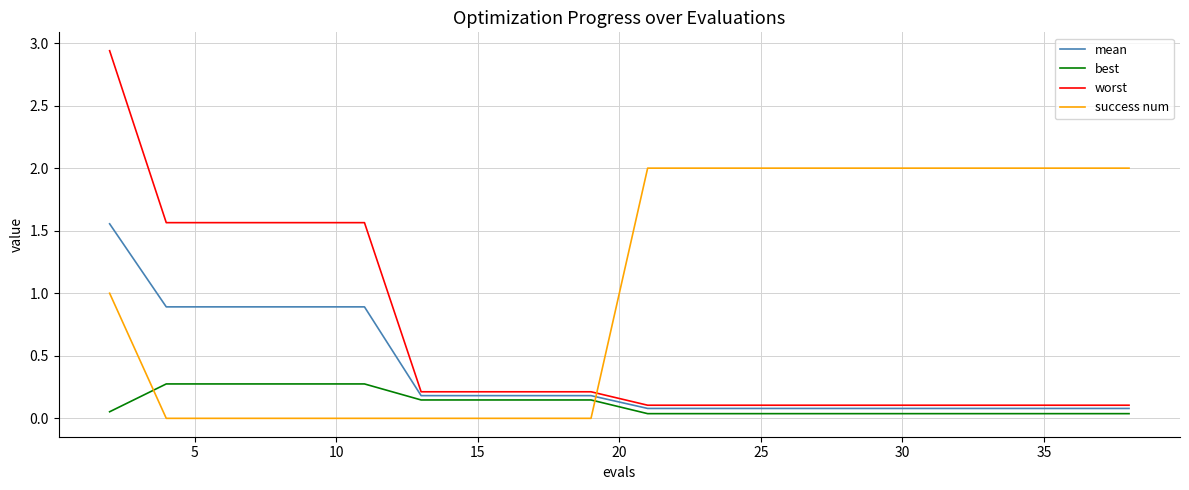

Is this an area chart (filled region under the line)?

No